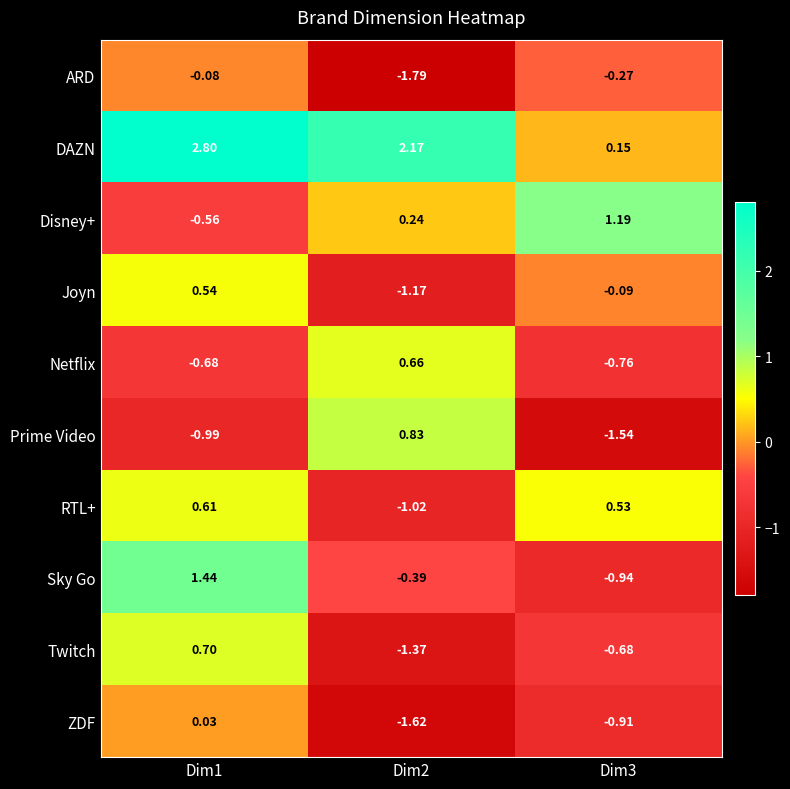

List the series in order of their peak value, highest first.

DAZN, Sky Go, Disney+, Prime Video, Twitch, Netflix, RTL+, Joyn, ZDF, ARD